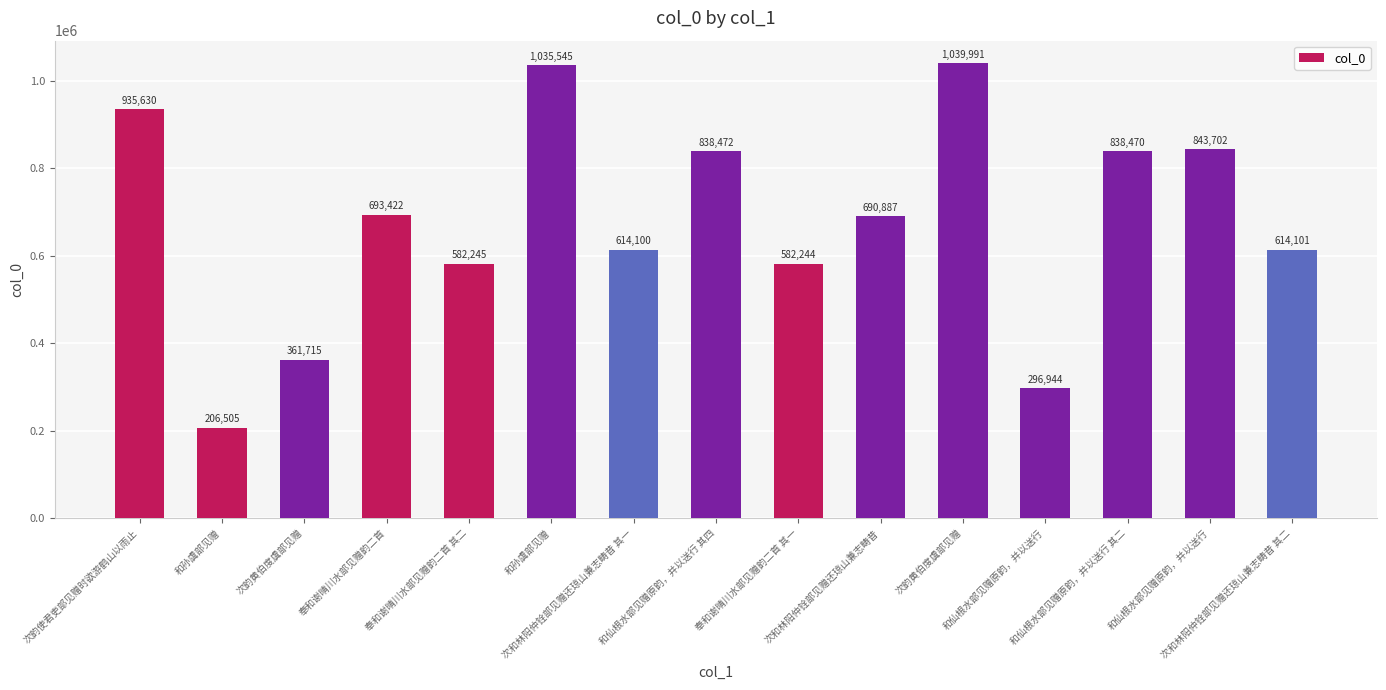

How many categories are shown in the chart?

15